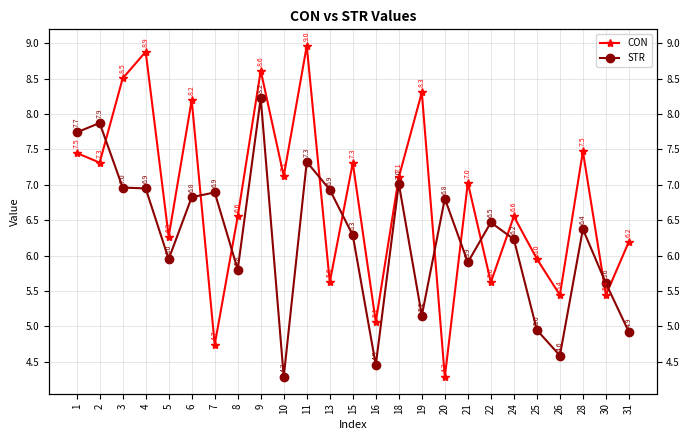

Which has a higher value, 31 or 16?

31